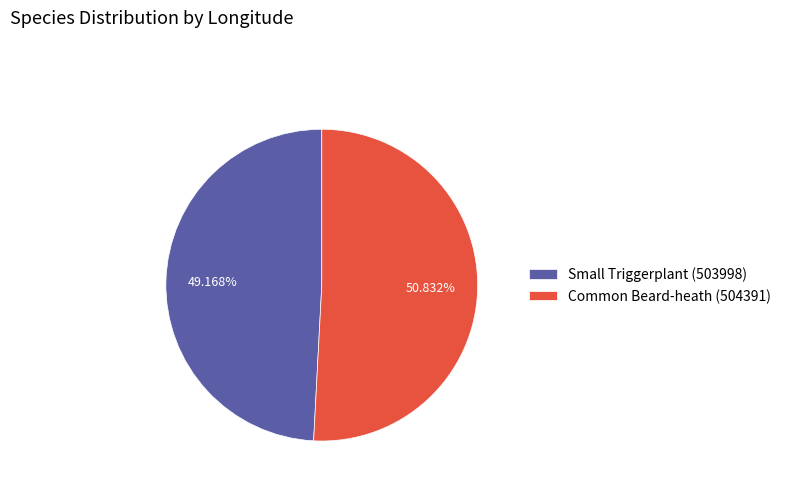

Is the sum of Common Beard-heath (504391) and Small Triggerplant (503998) greater than half?

Yes